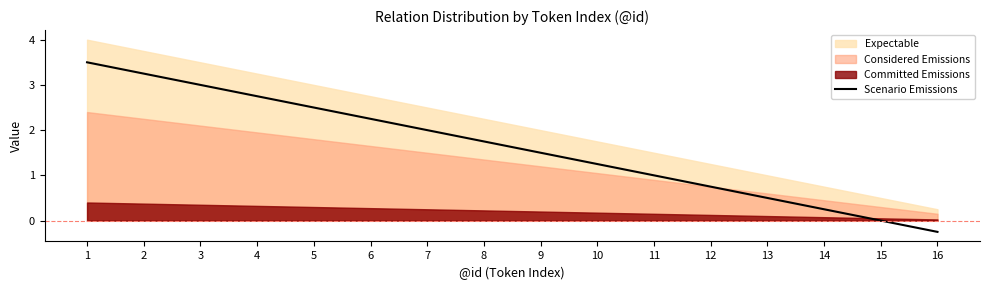

Does the chart display data point markers on the line(s)?

No